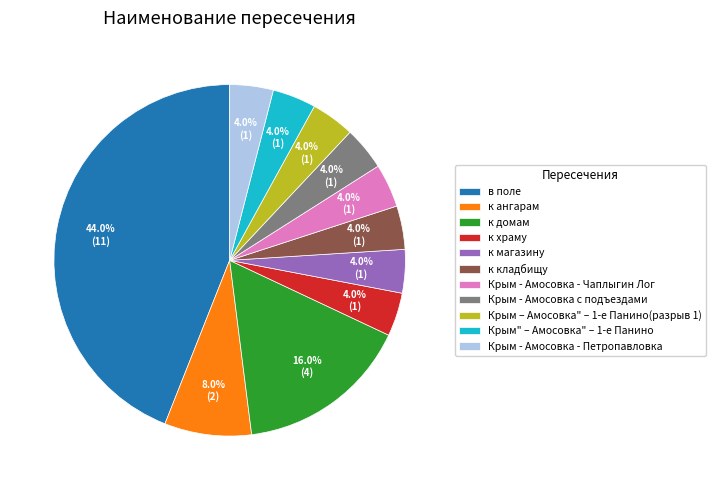

Between Крым - Амосовка - Петропавловка and к домам, which is larger?

к домам